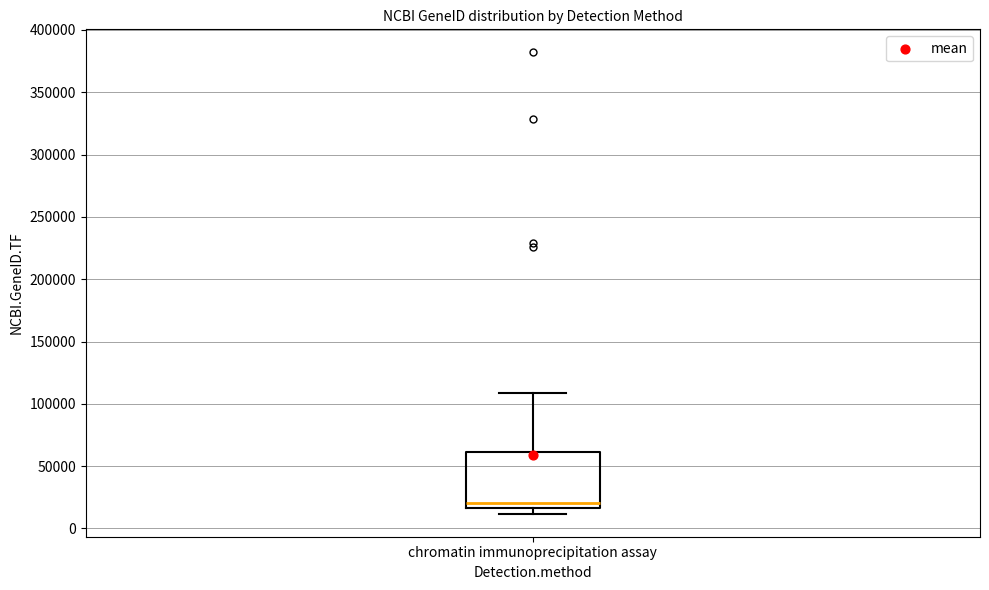

Where is the upper edge of the box for chromatin immunoprecipitation assay on the y-axis? The values are not printed on the chart, so give them approximately, as read against the axis.

60000